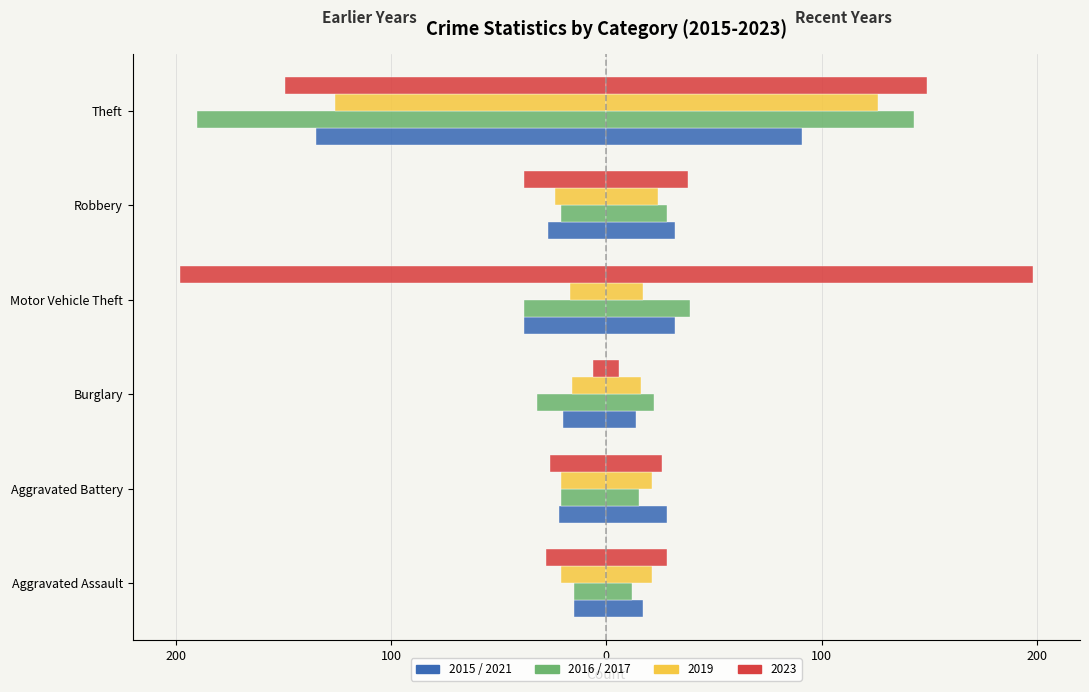

How many values in the 2021 (Right) series are below 32?

3